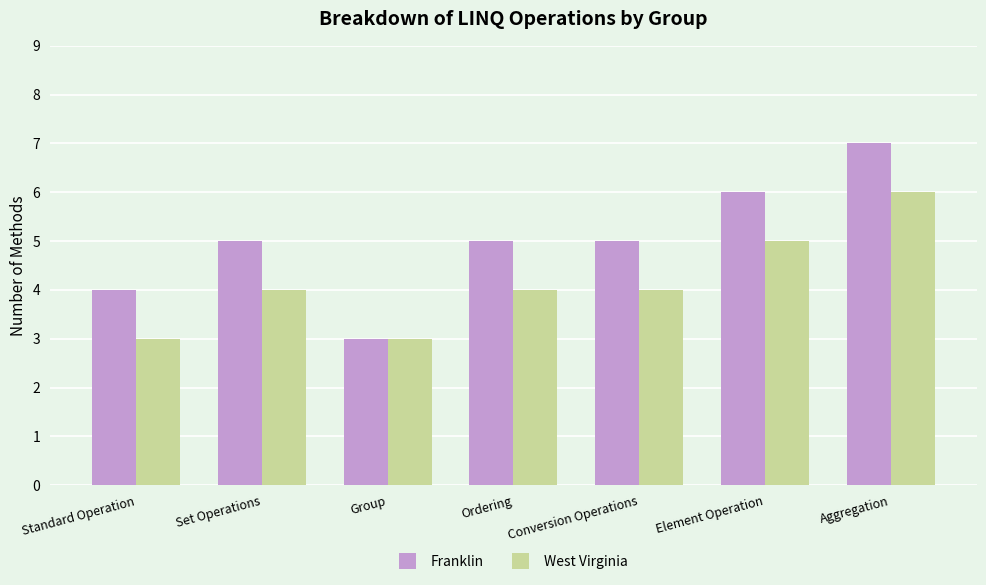

How many categories are shown in the chart?

7